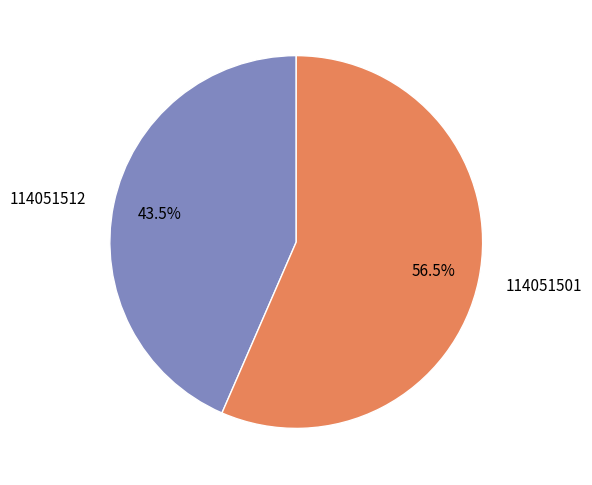

The 114051501 slice represents 42% of the pie. True or false?

False